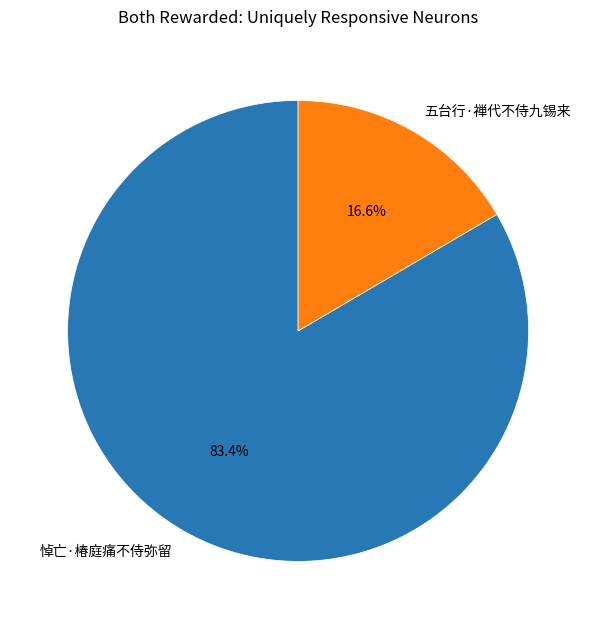

Rank the categories by value from lowest to highest.

五台行·禅代不侍九锡来, 悼亡·椿庭痛不侍弥留